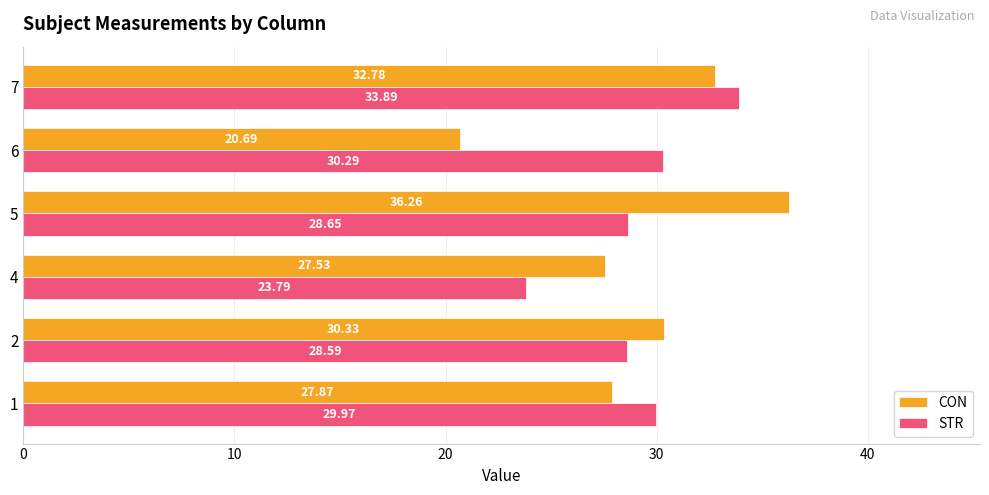

Count the number of categories in the chart.

6